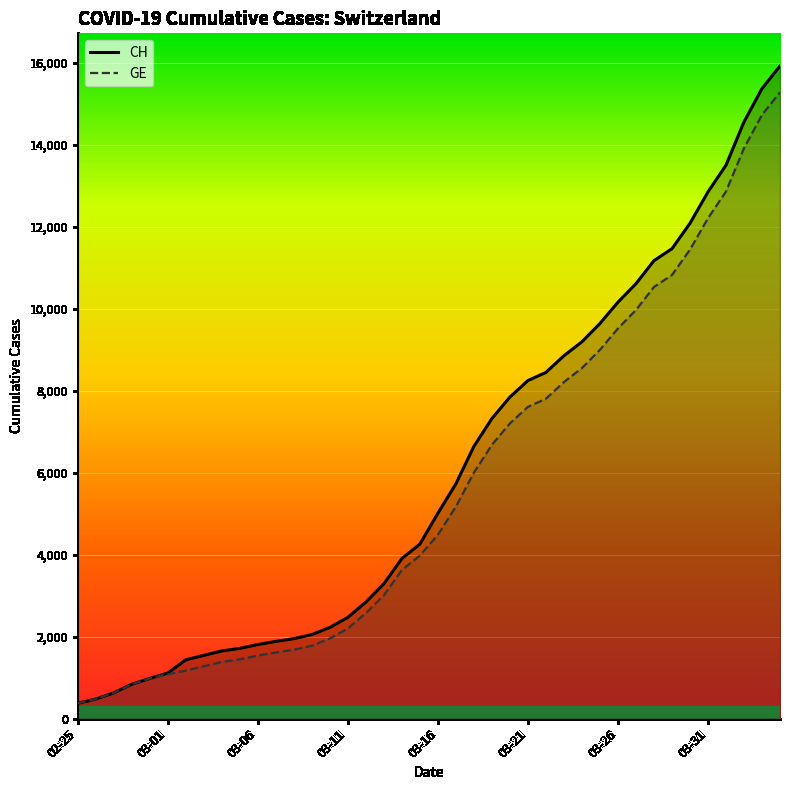

What is the label of the 40th point from the right?

02-25